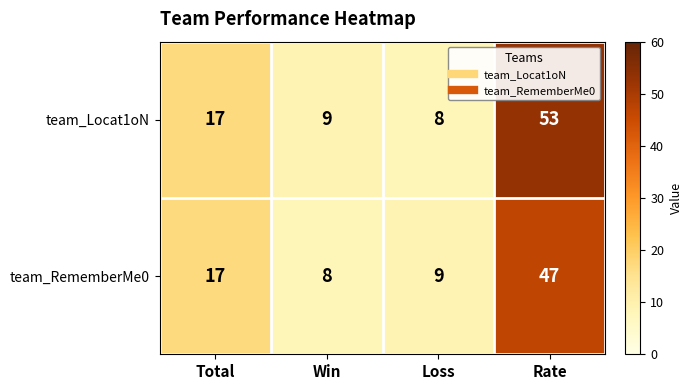

Reading left to right, list all the values displayed in this chart.

team_Locat1oN: Total=17	Win=9	Loss=8	Rate=53
team_RememberMe0: Total=17	Win=8	Loss=9	Rate=47